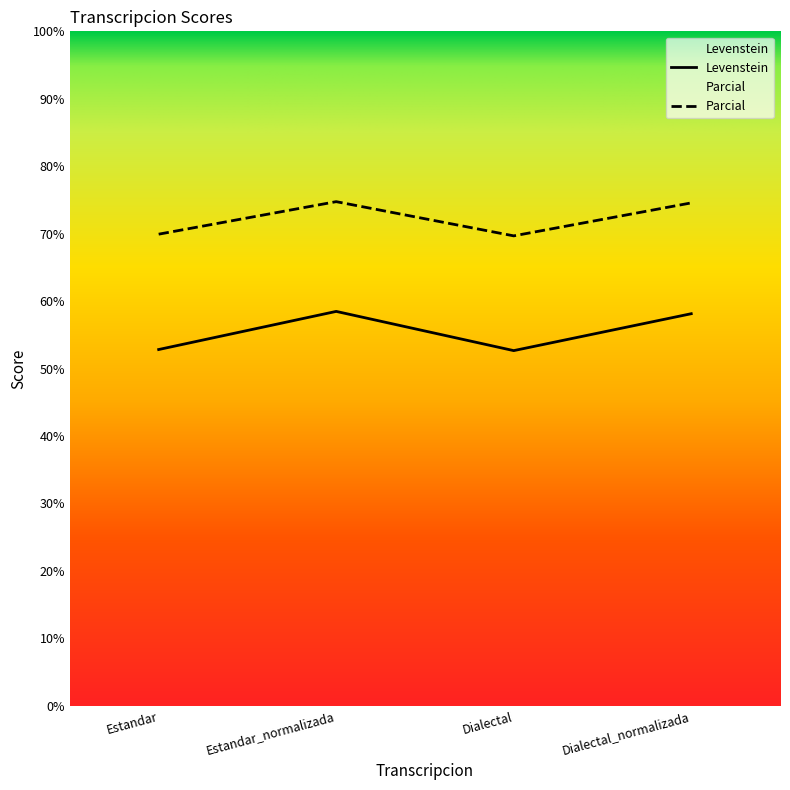

What is the difference between the maximum and minimum values in the Levenstein series?

5.8